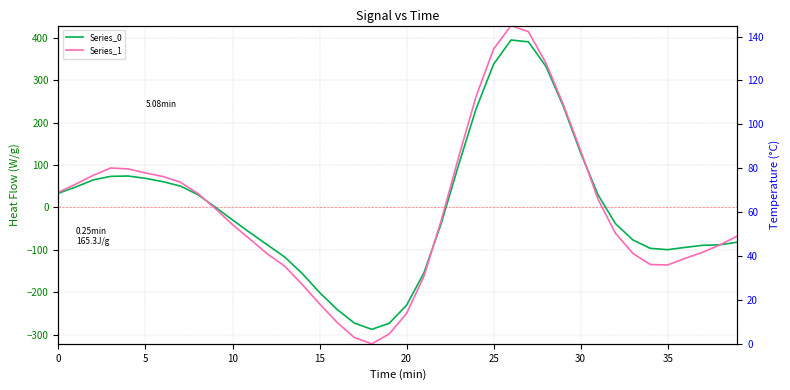

The value of Series_0 at 28 is 332.7. True or false?

True